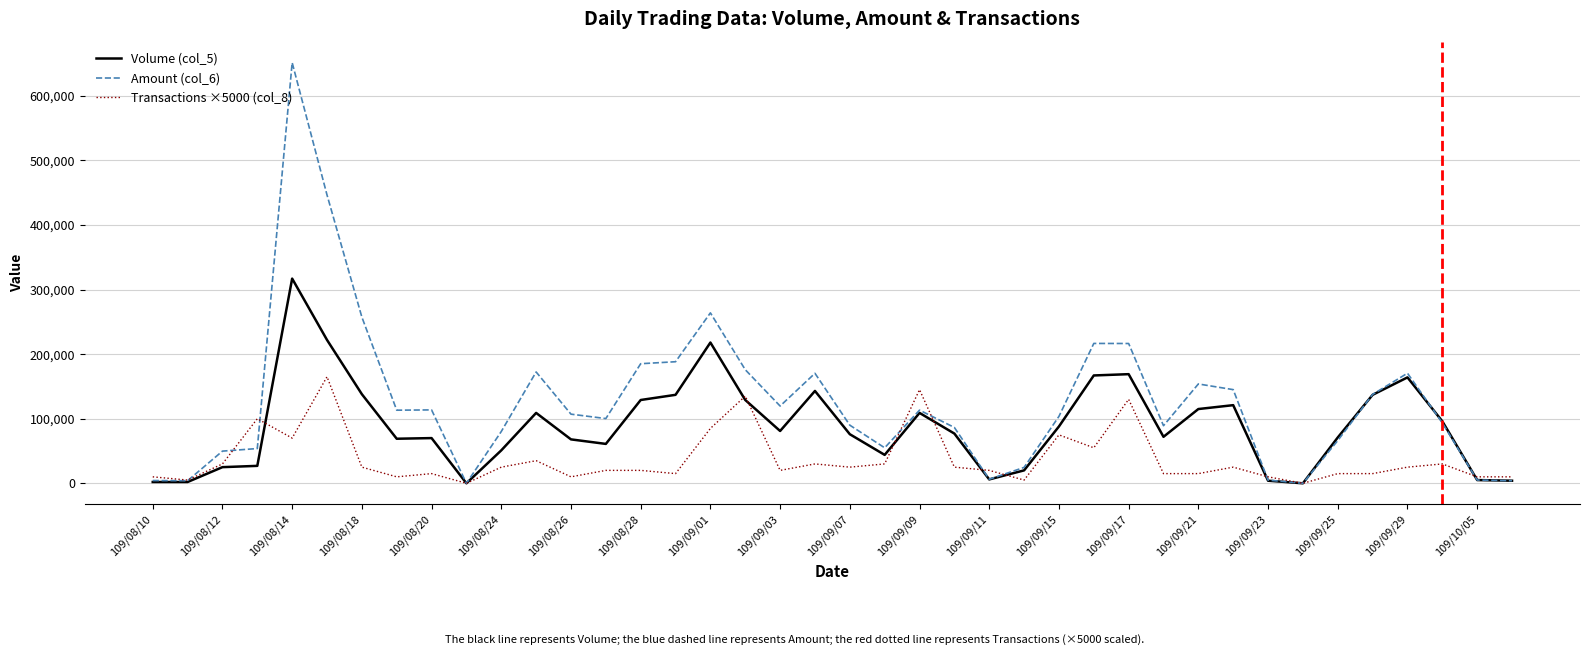

True or false: Transactions ×5000 (col_8) and Amount (col_6) intersect in this chart.

True